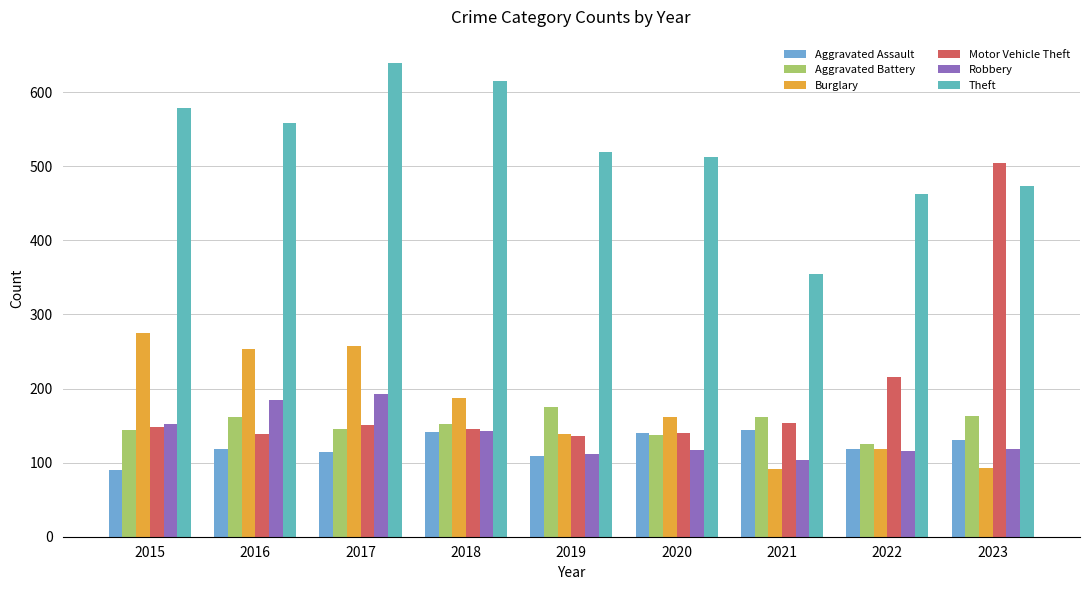

What is the minimum value for Theft?

355